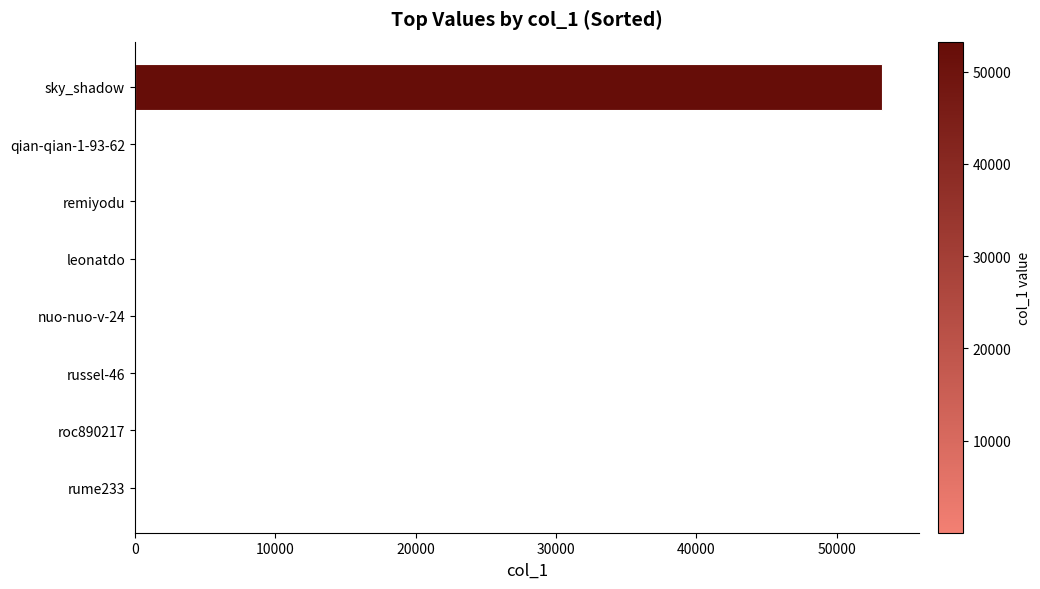

Which has a higher value, sky_shadow or roc890217?

sky_shadow